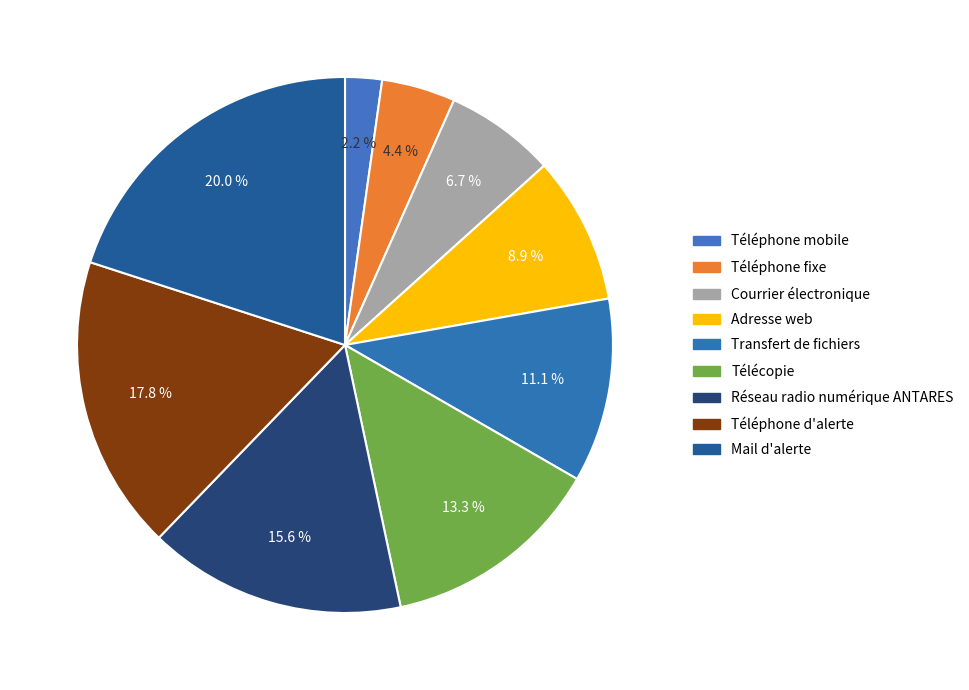

Which category has the biggest portion of the pie?

Mail d'alerte